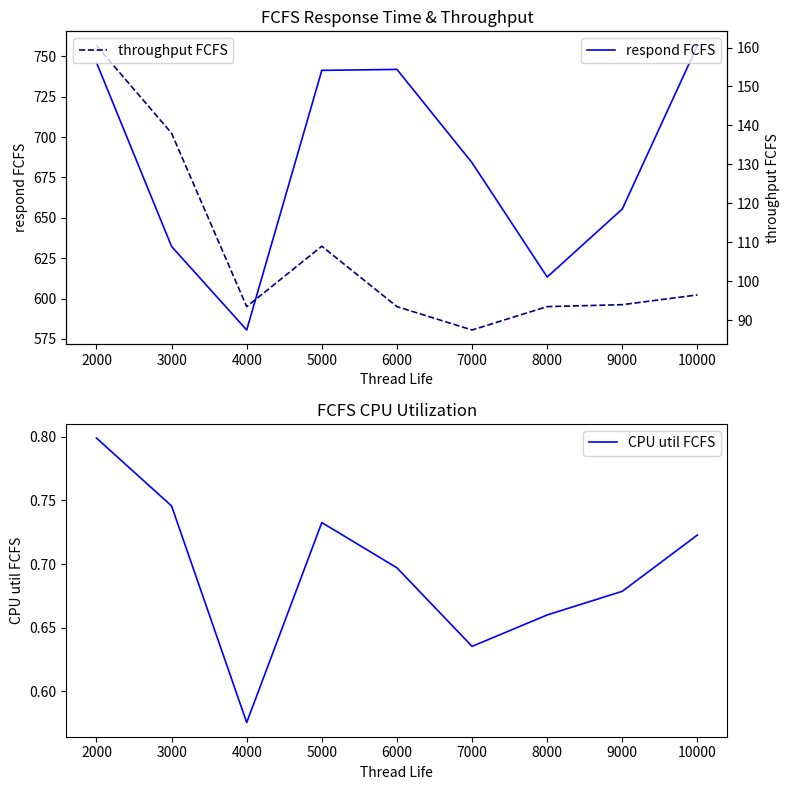

What is the minimum value for throughput FCFS?

87.5